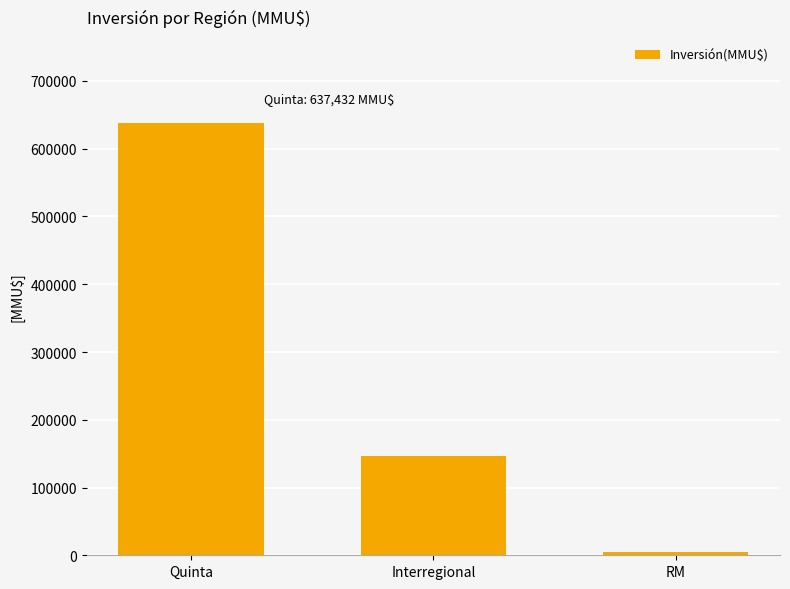

What is the difference between the values at Interregional and RM?

142490